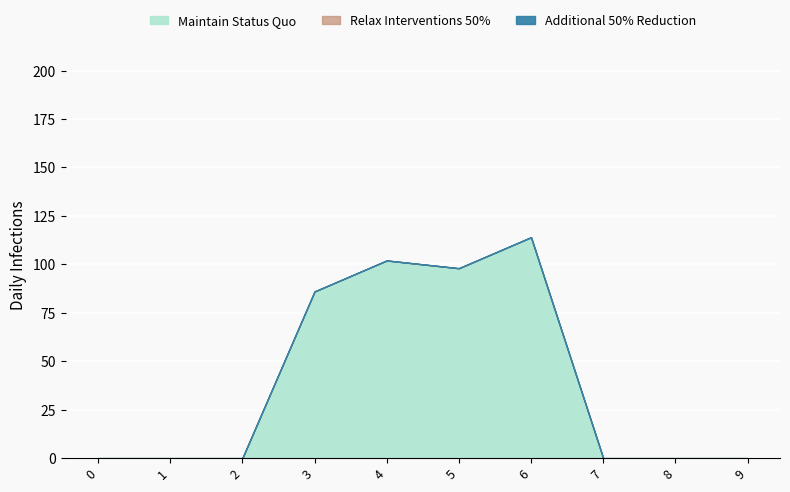

Rank the series at 6 from lowest to highest value.

Relax Interventions 50%, Additional 50% Reduction, Maintain Status Quo